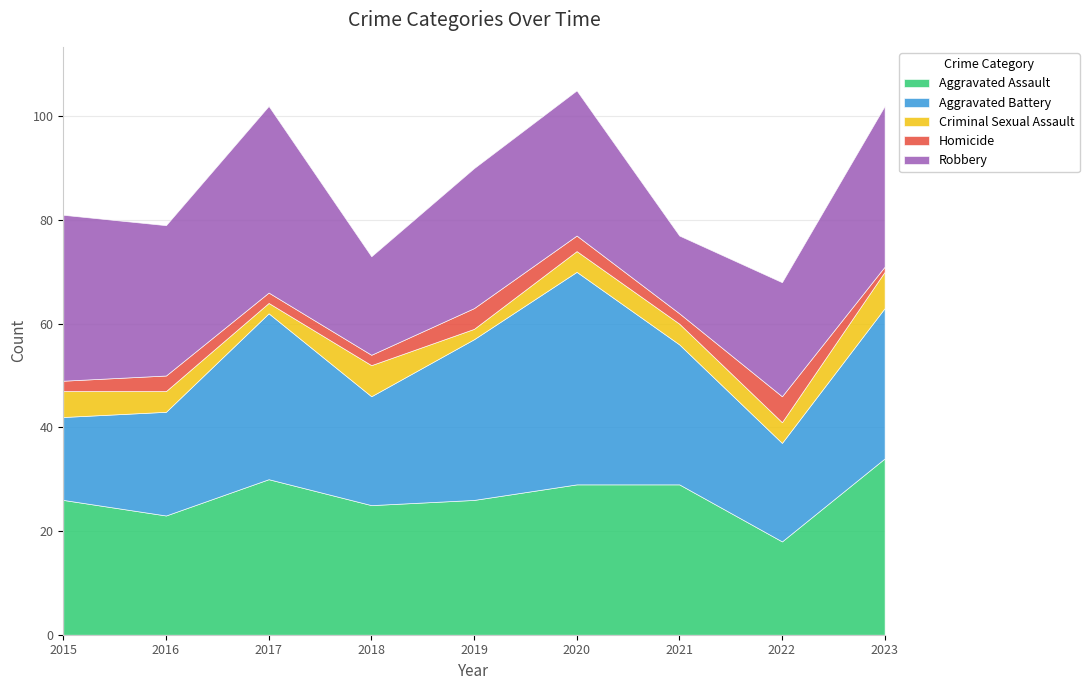

What is the value of the Criminal Sexual Assault point at the 3rd from the left?

2